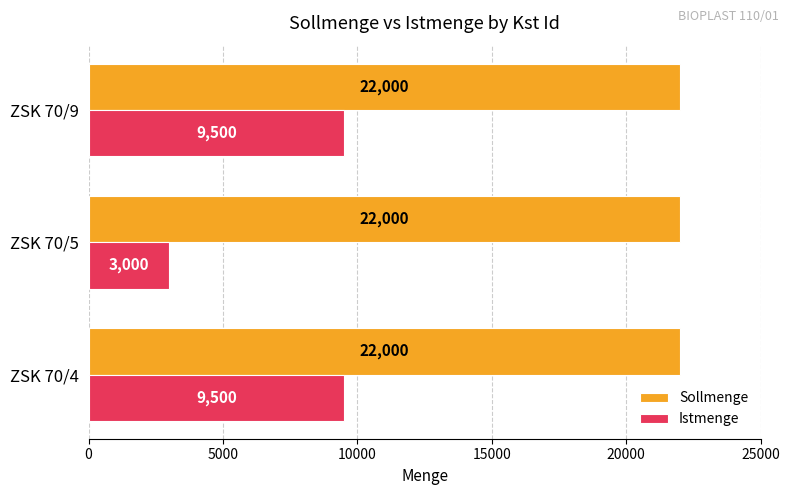

What is the total value across all series at ZSK 70/9?

31500